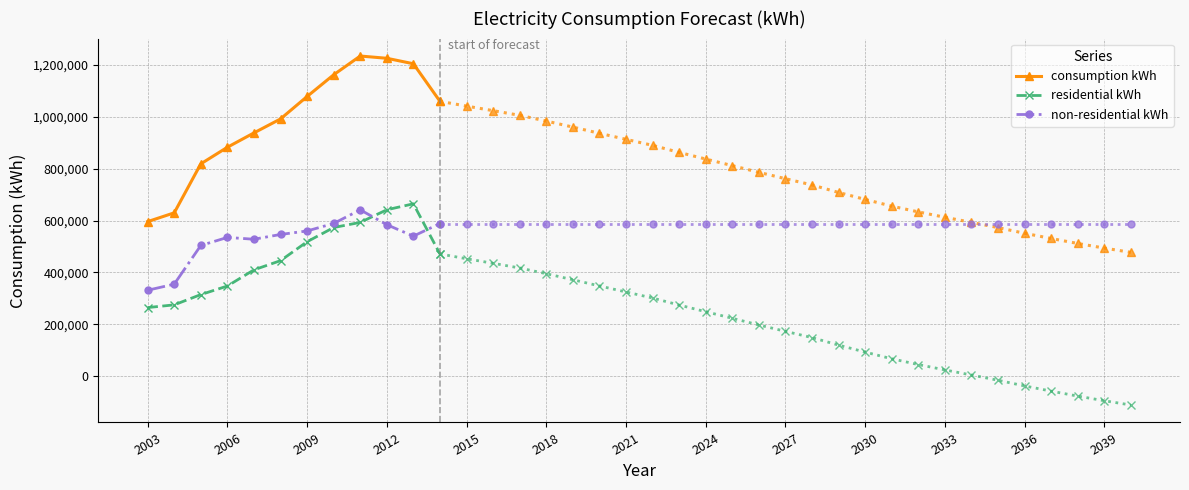

True or false: residential kWh and consumption kWh intersect in this chart.

False